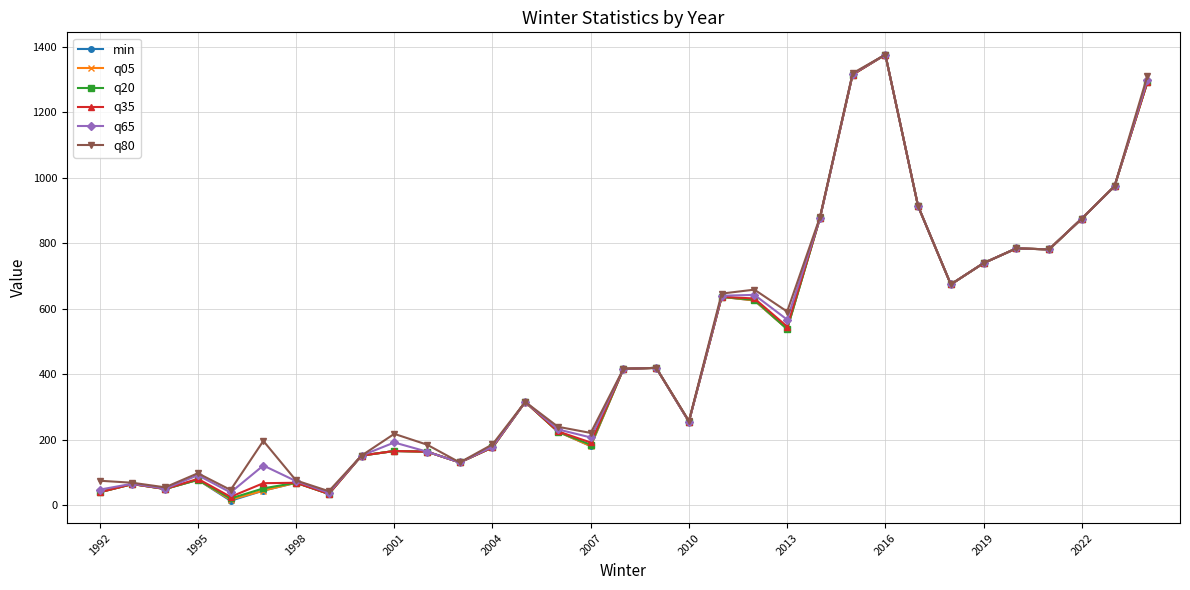

What are all the series names shown in the legend?

min, q05, q20, q35, q65, q80